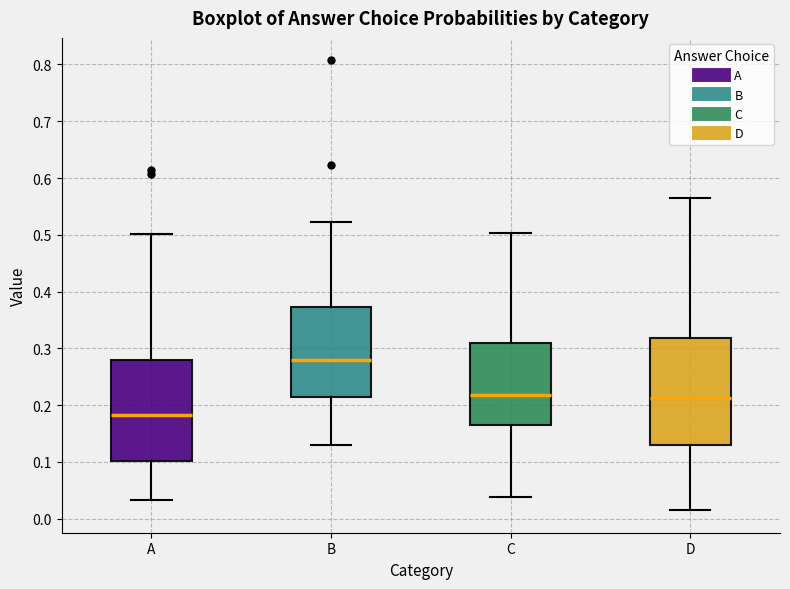

Where is the lower edge of the box for A on the y-axis? The values are not printed on the chart, so give them approximately, as read against the axis.

0.10